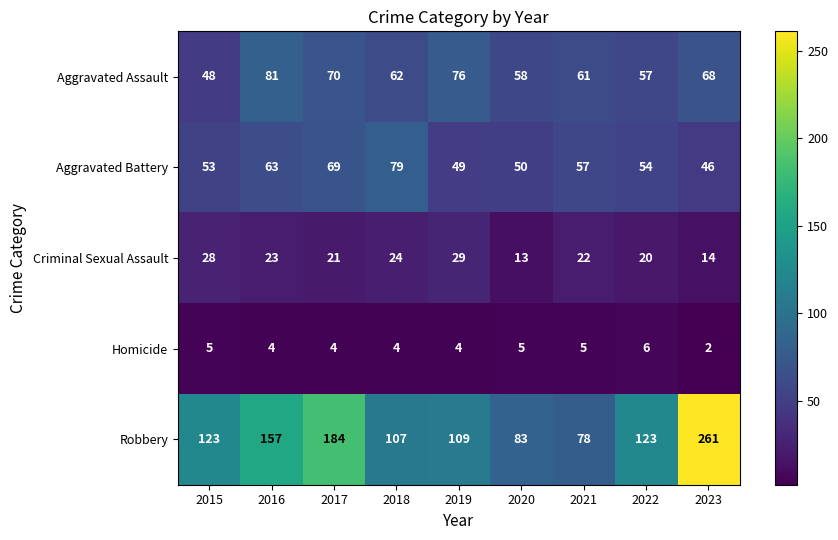

Count the number of categories in the chart.

9